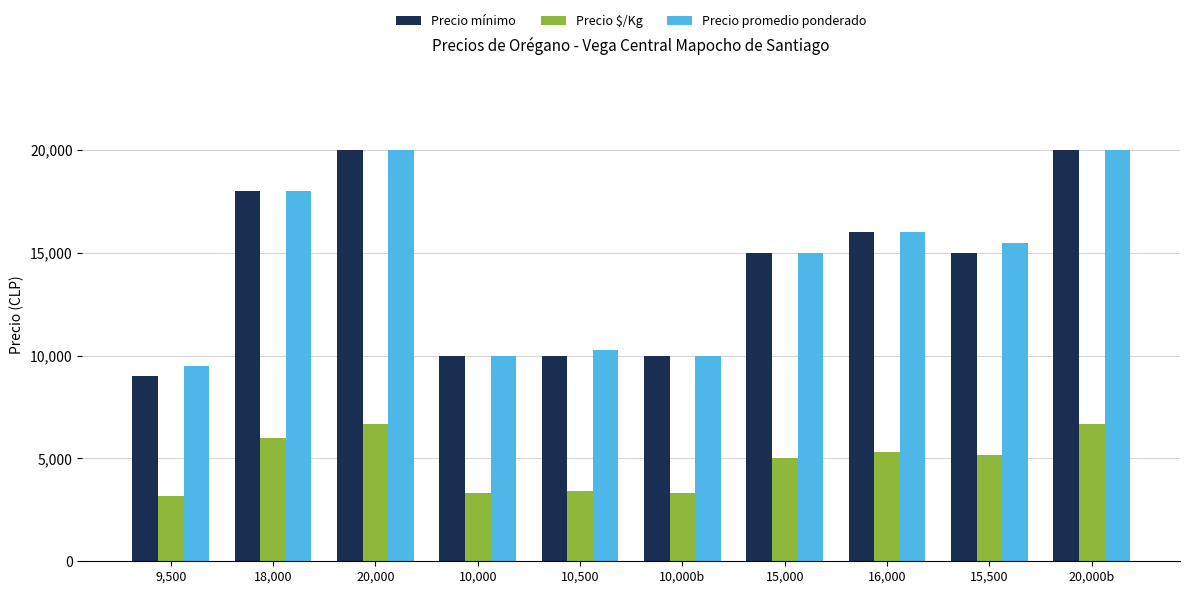

What are all the series names shown in the legend?

Precio mínimo, Precio $/Kg, Precio promedio ponderado